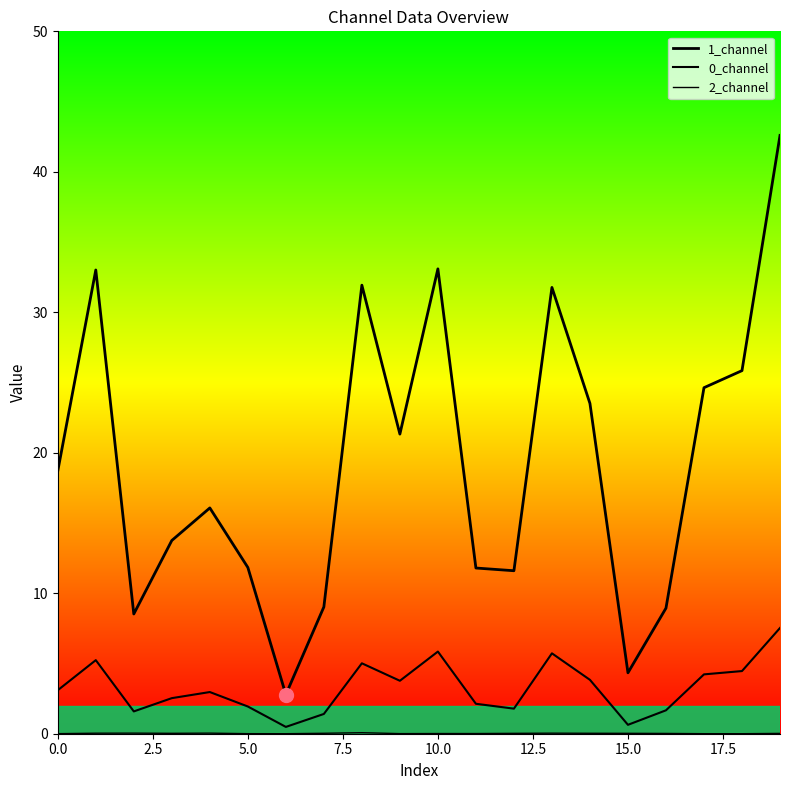

Does the chart display data point markers on the line(s)?

No